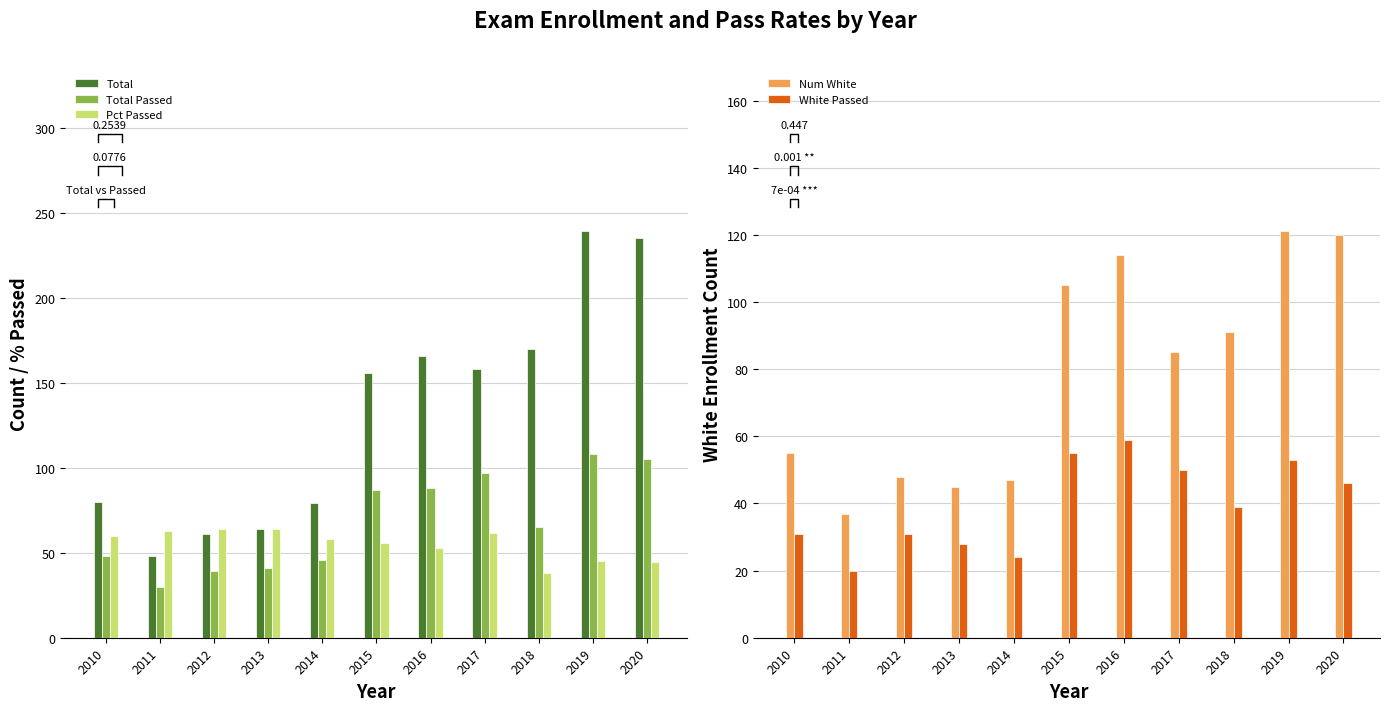

Are the bars grouped side by side (vs. stacked)?

Yes